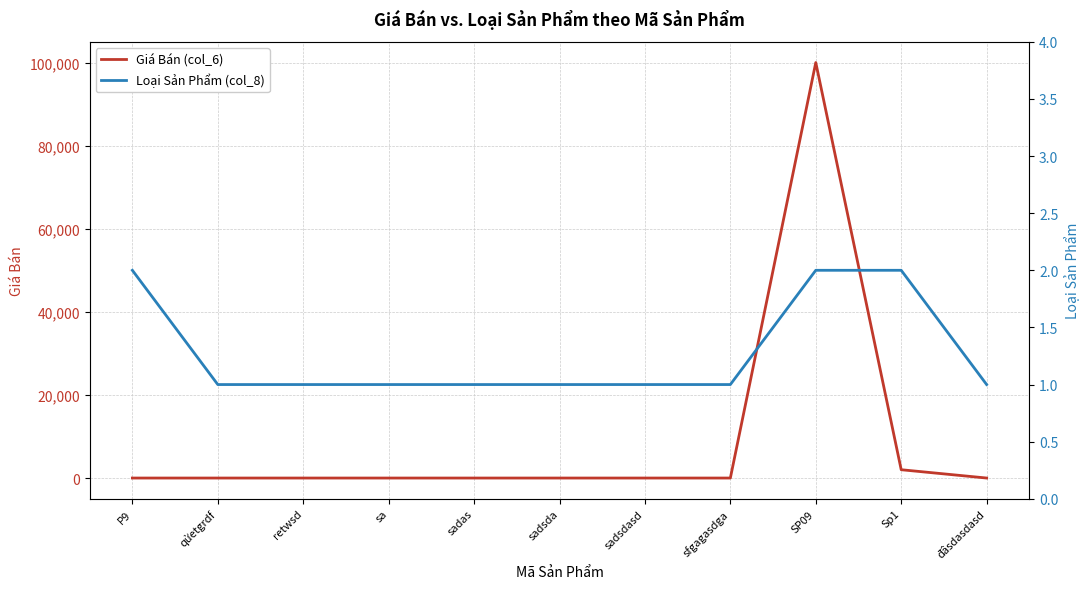

What is the difference between the second highest and second lowest values in the Loại Sản Phẩm (col_8) series?

1.0